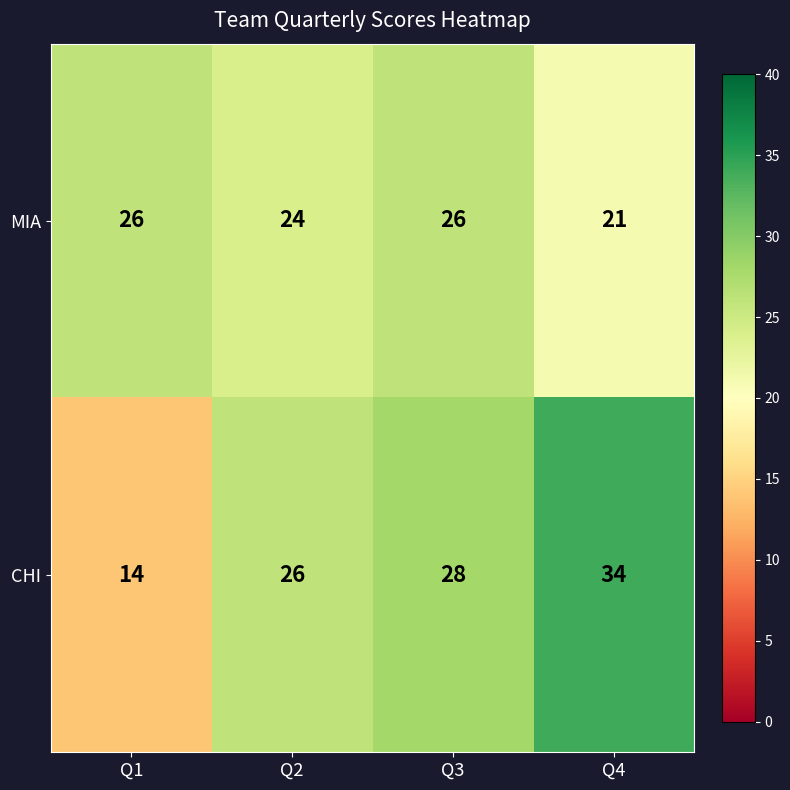

What value does the MIA series have at Q3?

26